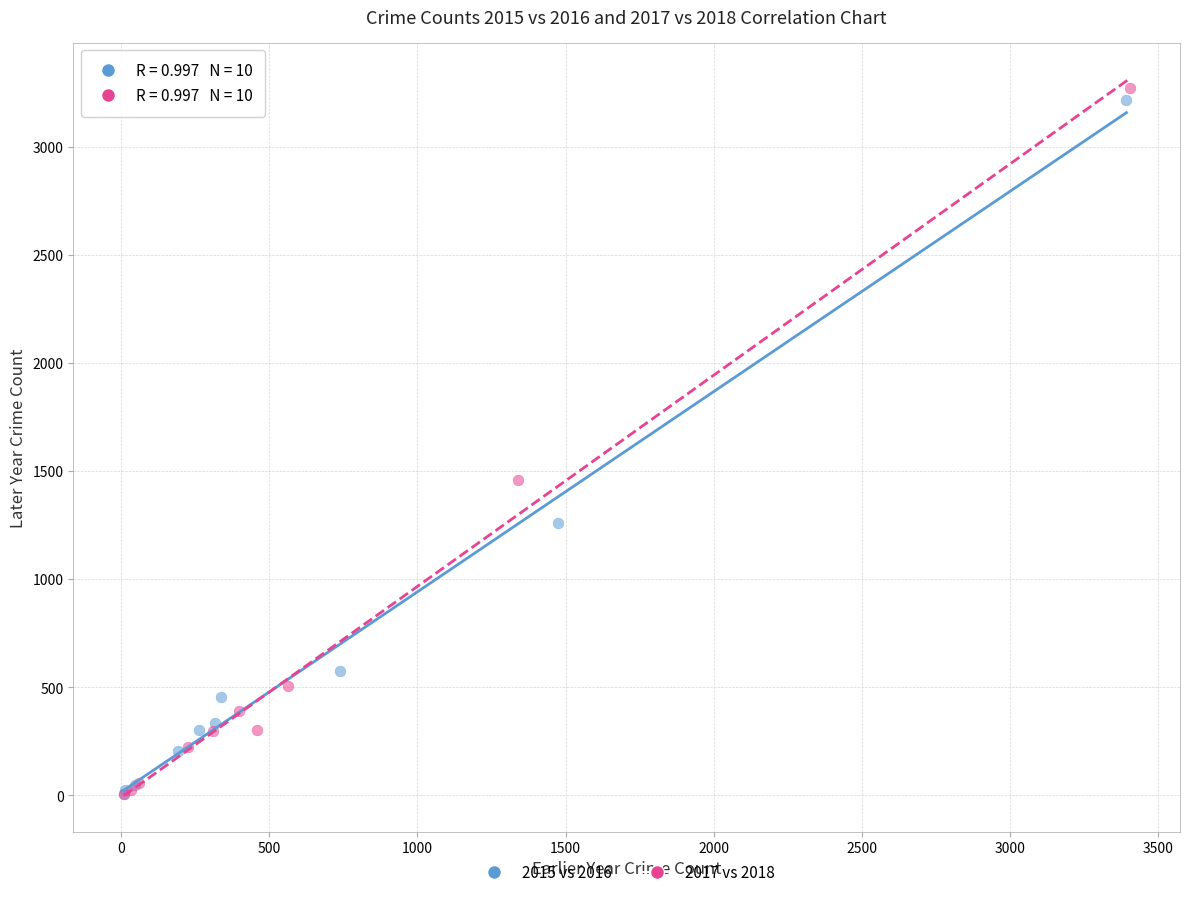

Which series has the largest Y range (max minus min)?

2017 vs 2018